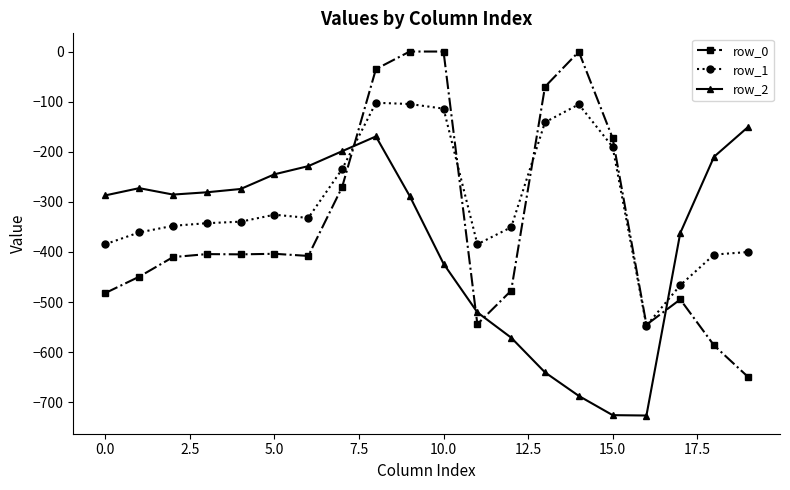

Which series has the largest range (max minus min)?

row_0